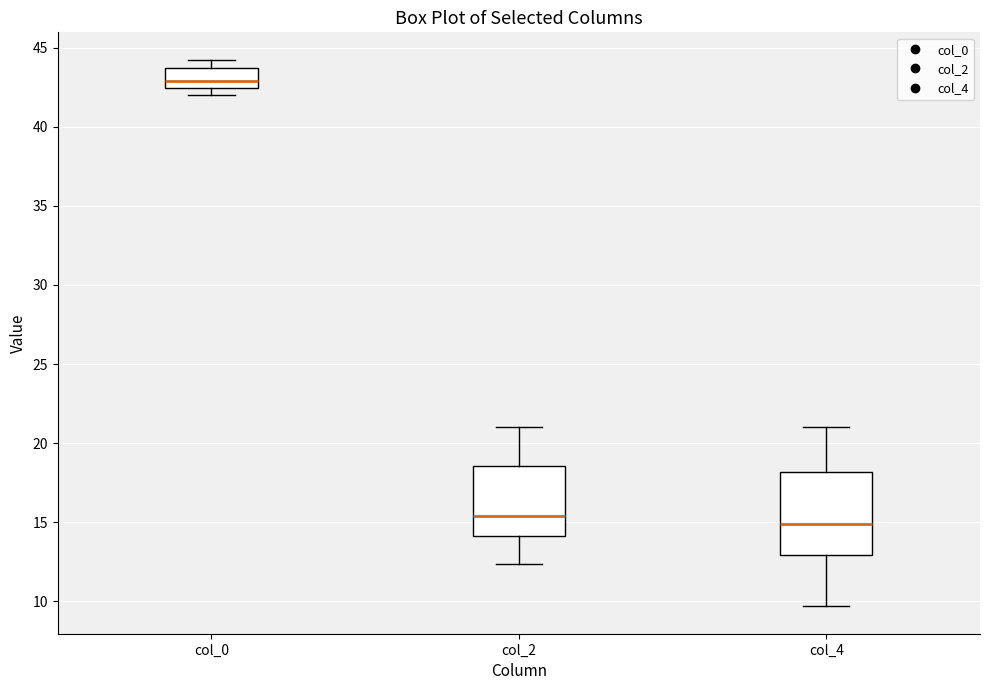

Comparing the boxes themselves (not the whiskers), which one is the tallest?

col_4